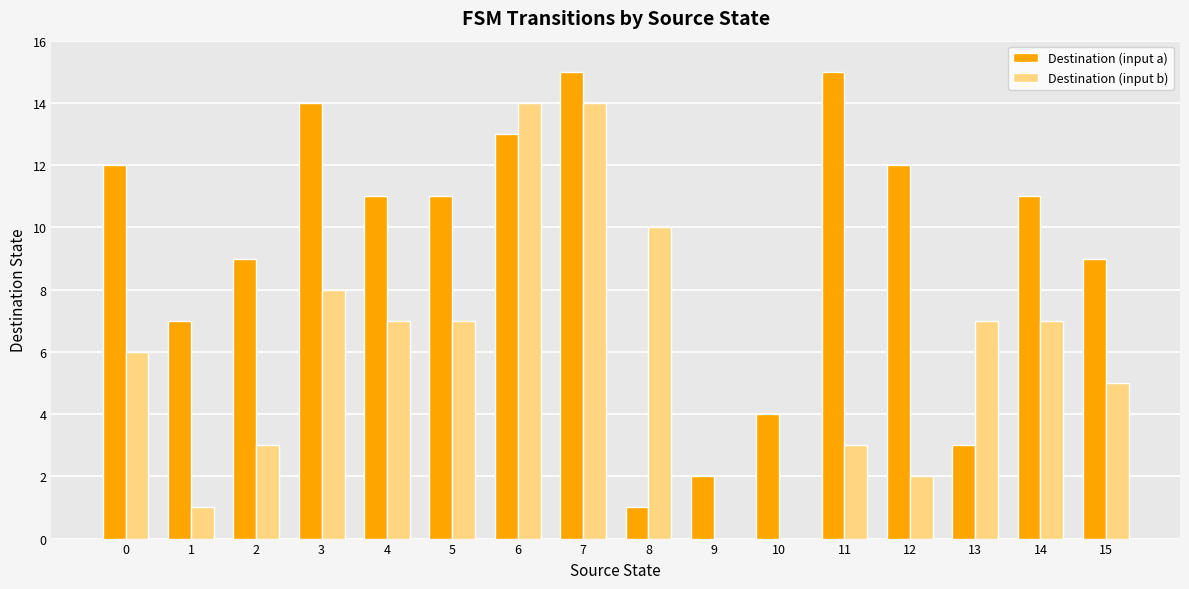

Between 3 and 11, which series saw the biggest shift?

Destination (input b)